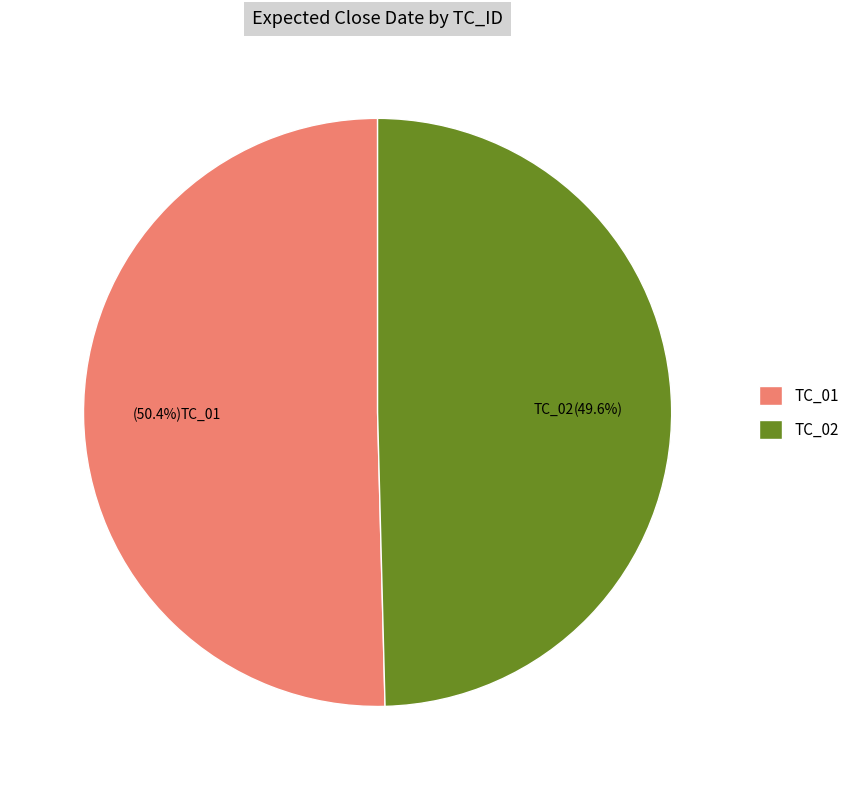

To the nearest percent, what percentage of the pie is TC_01?

50%